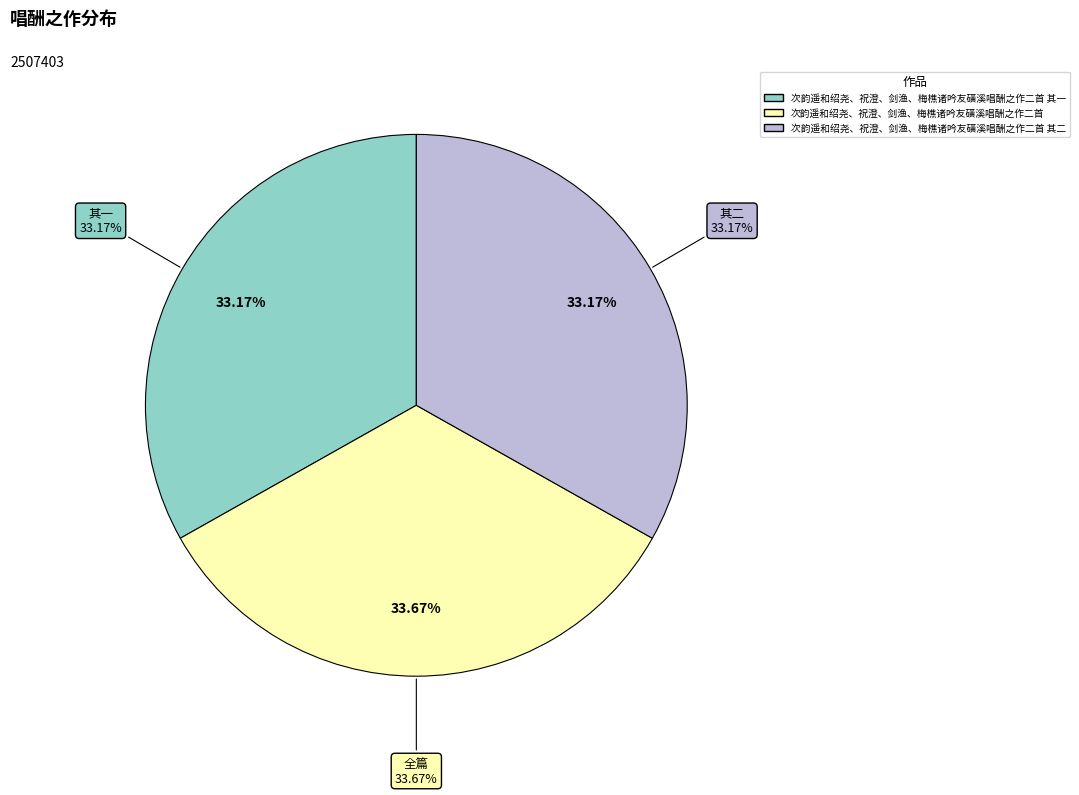

Which slice is the smallest?

次韵遥和绍尧、祝澄、剑渔、梅樵诸吟友磺溪唱酬之作二首 其一